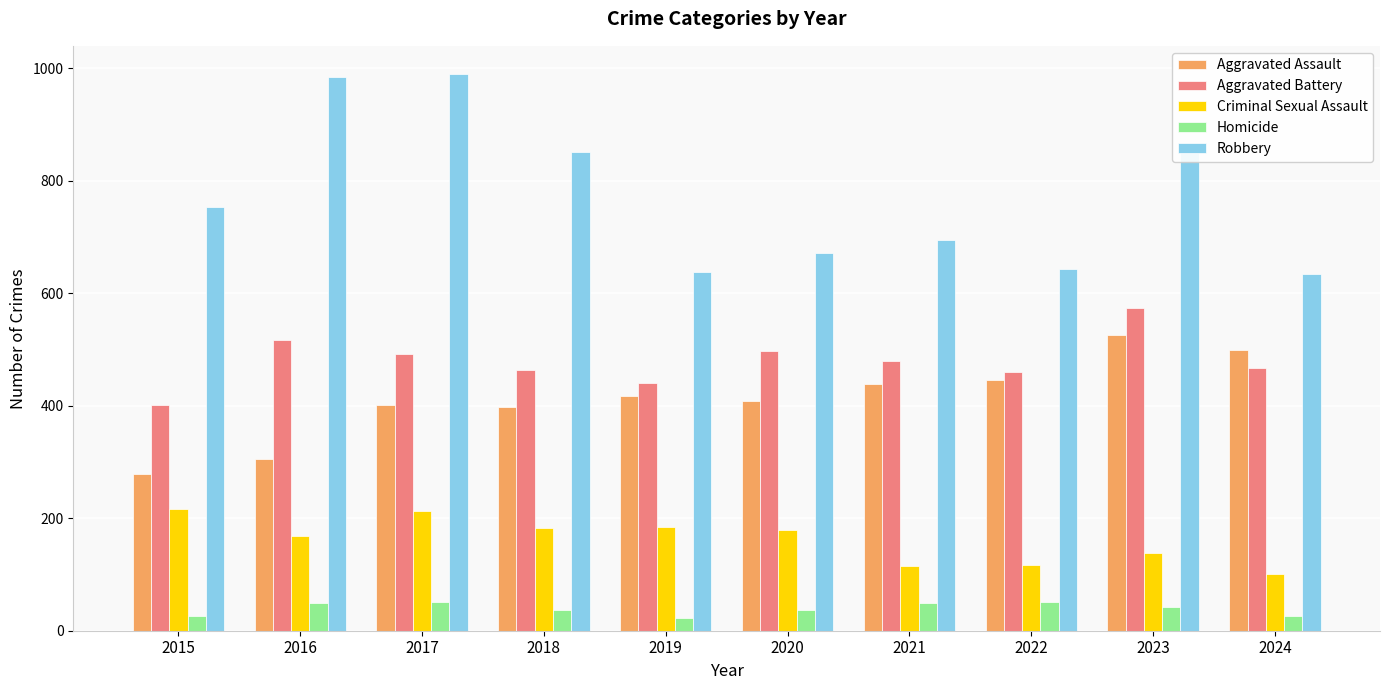

What is the minimum value for Aggravated Battery?

402